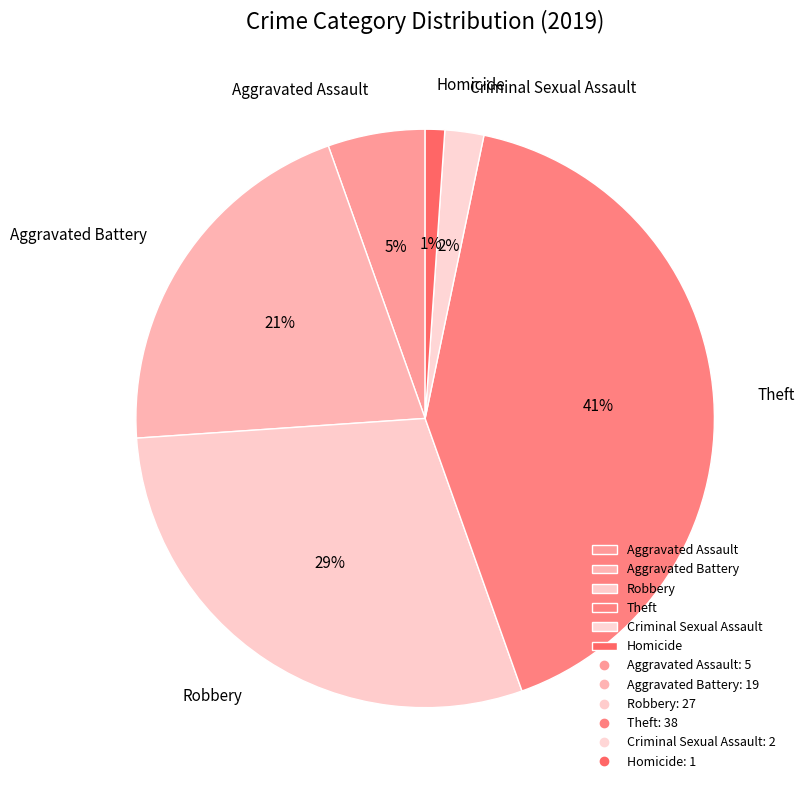

Combined, do Robbery and Aggravated Assault account for over 50%?

No